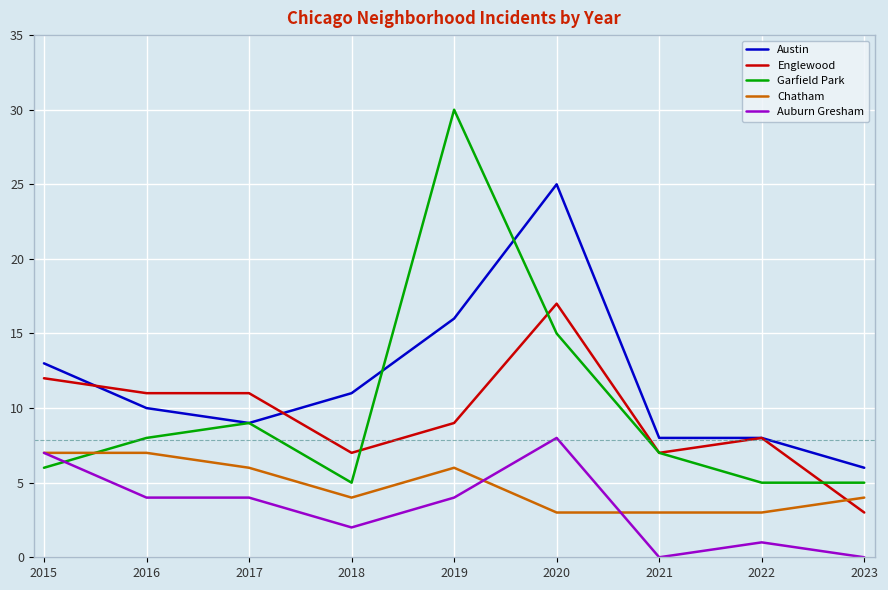

Is it true that Austin equals 8 at 2022?

True